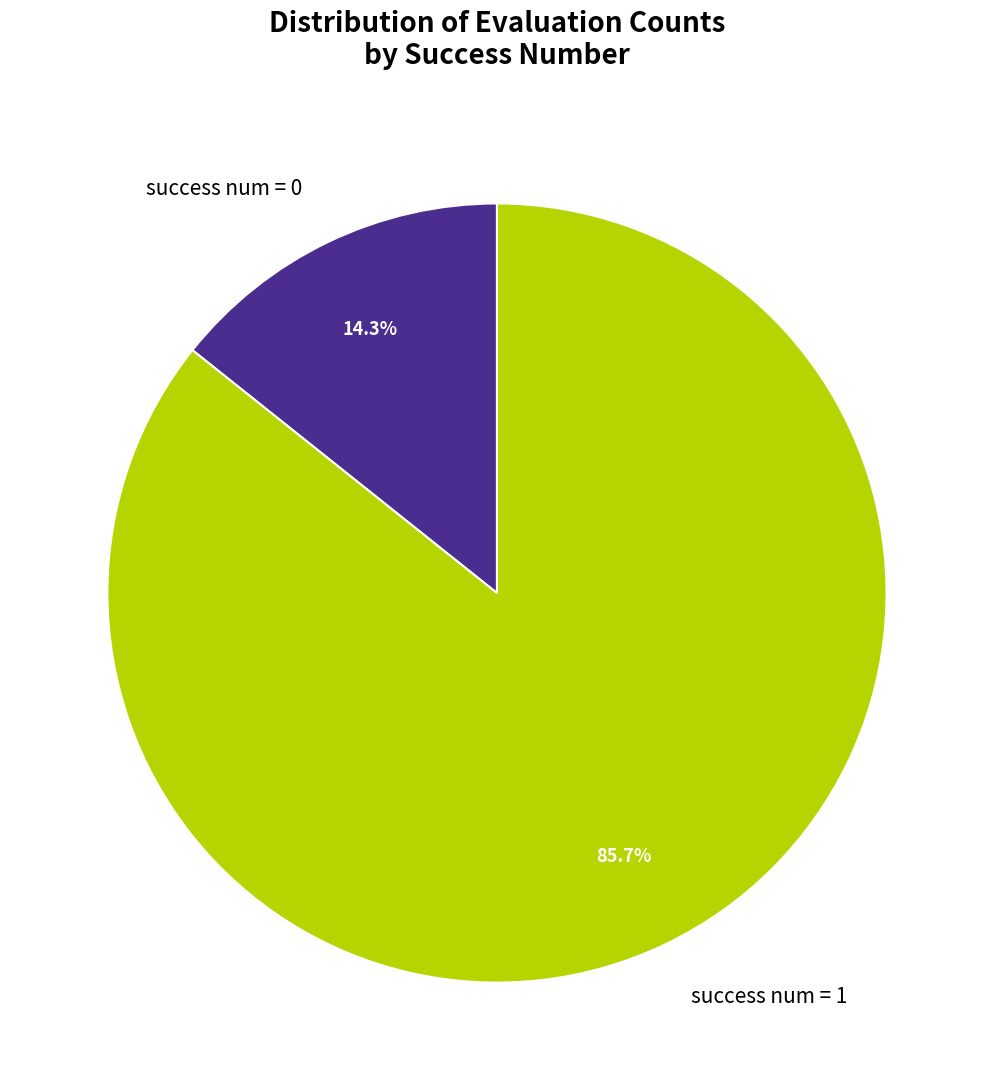

What is the majority slice?

success num = 1